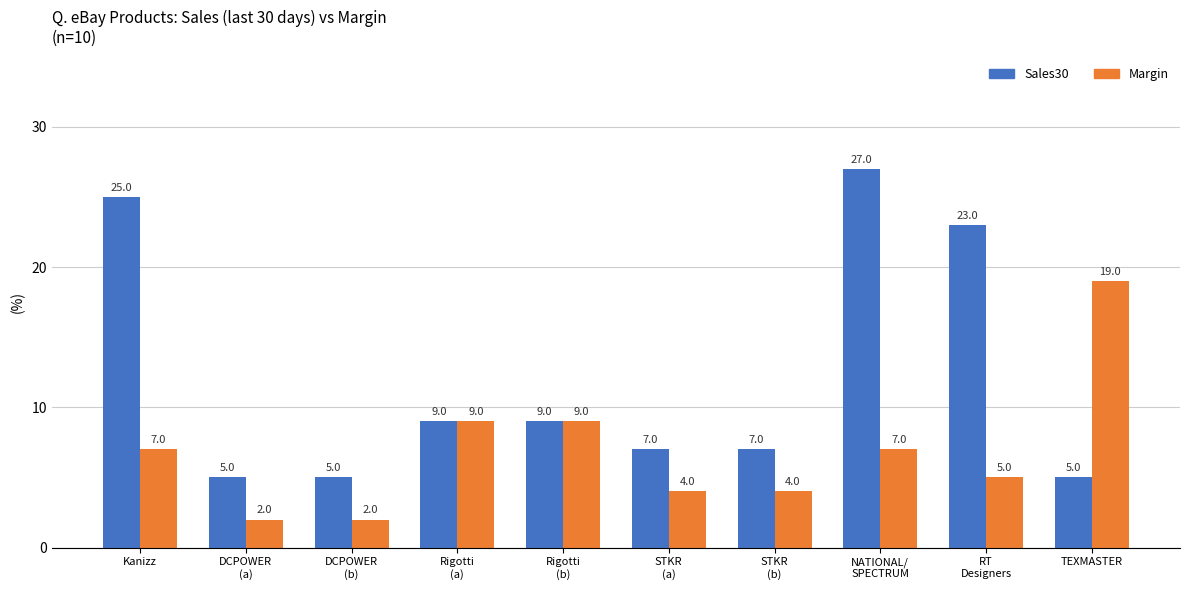

What is the label of the 1st bar from the right?

TEXMASTER